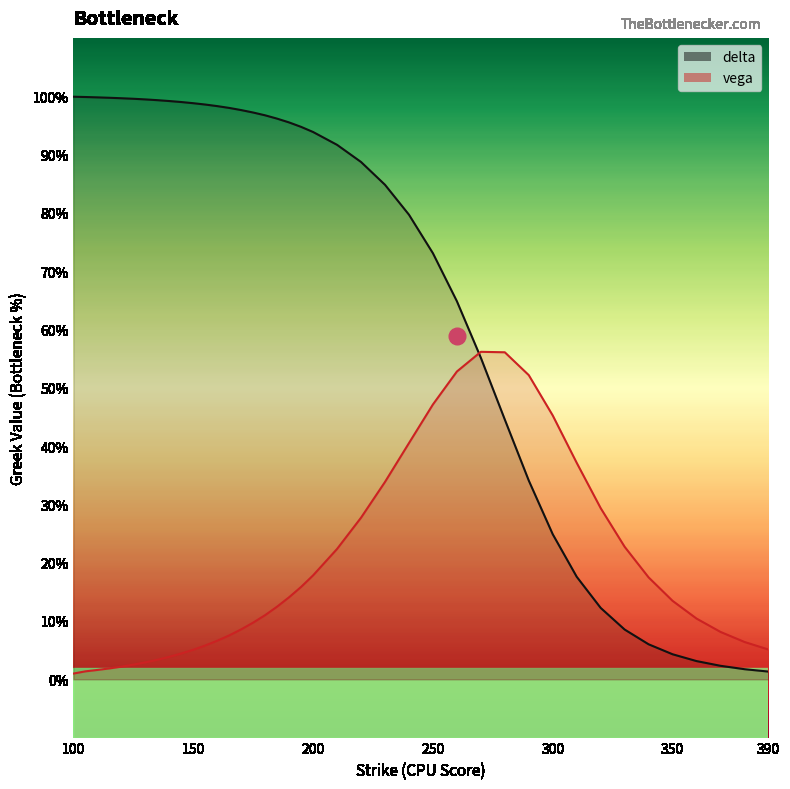

At which category is the sum across all series the highest?

250